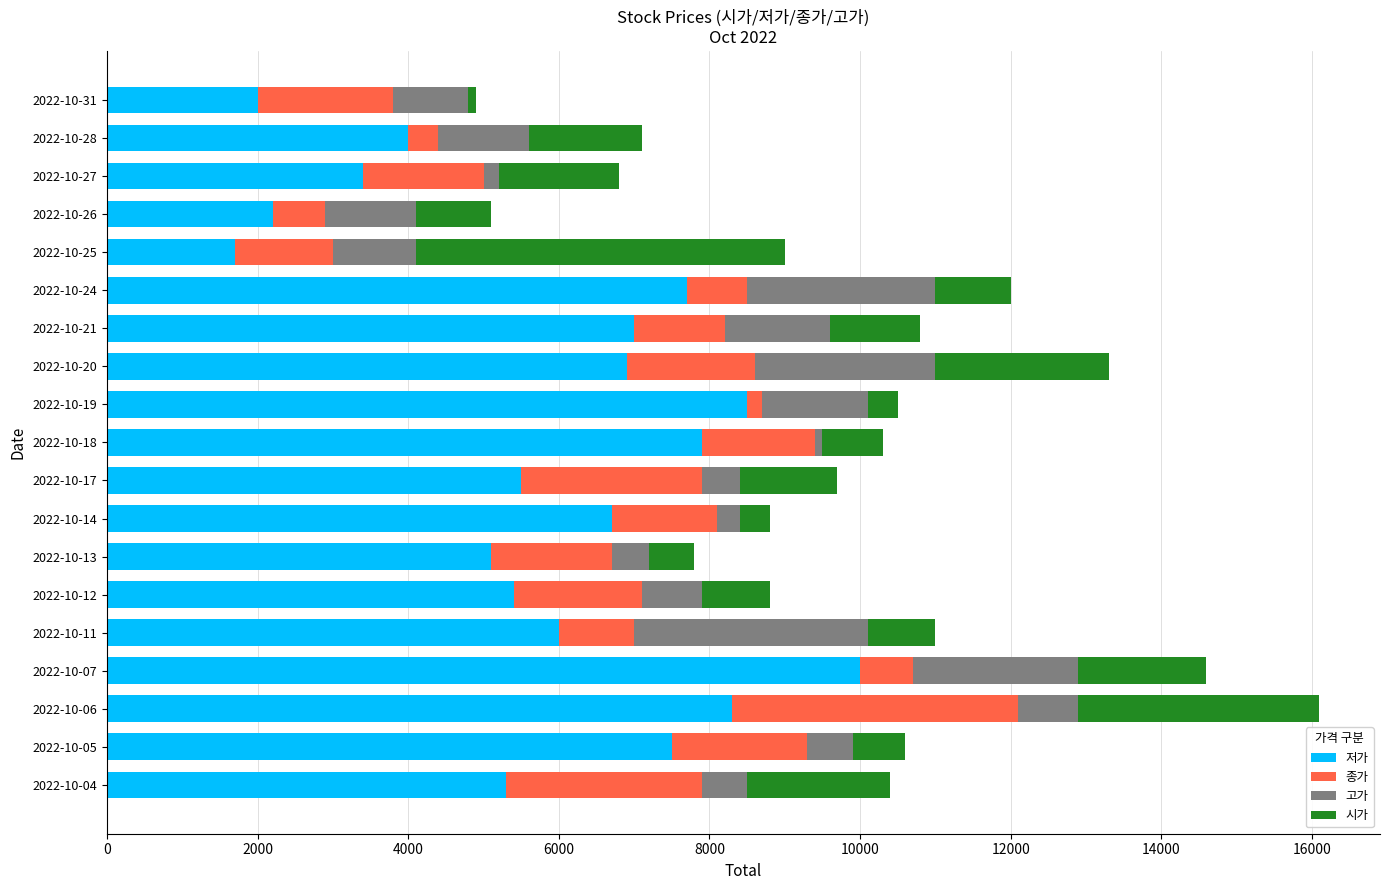

The value of 저가 at 2022-10-11 is 3173. True or false?

False